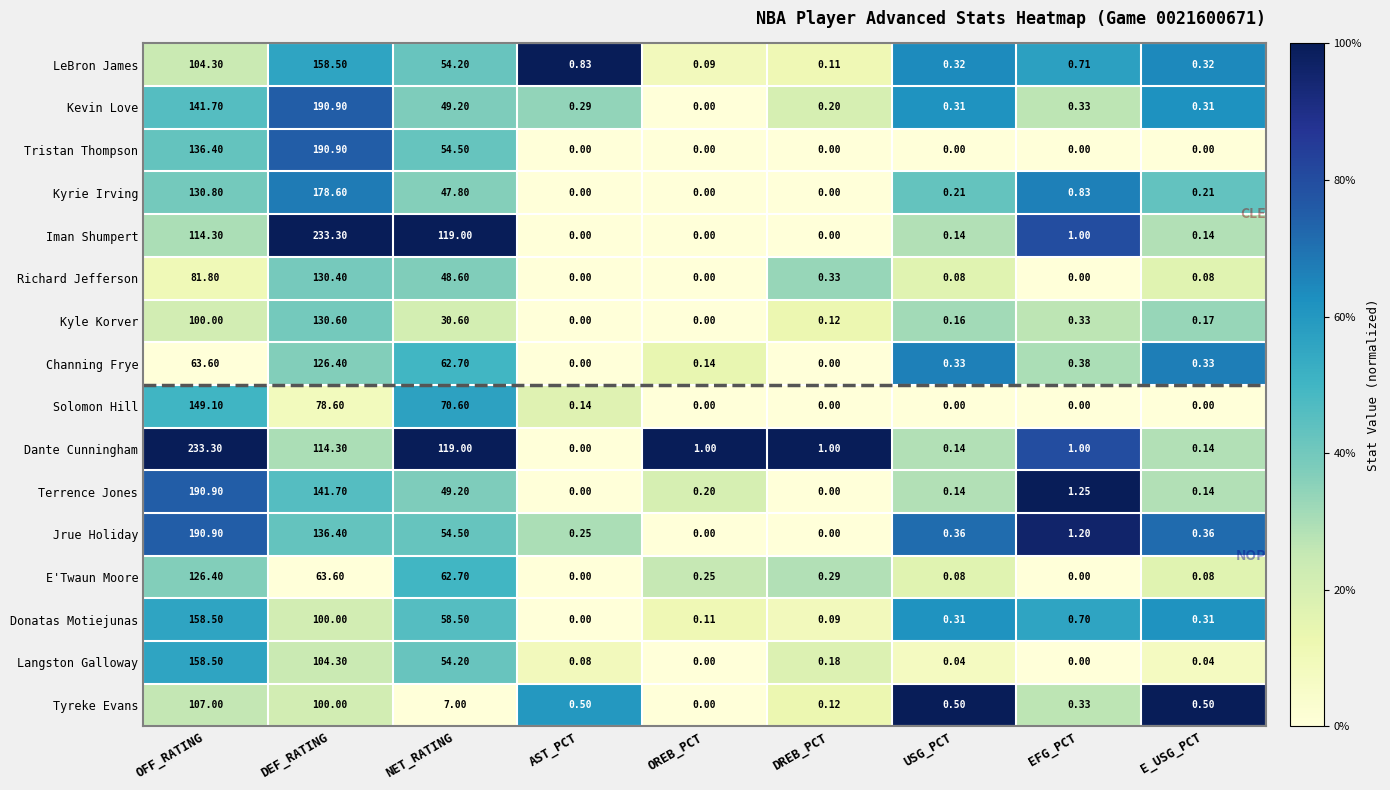

At which category is the sum across all series the highest?

OFF_RATING